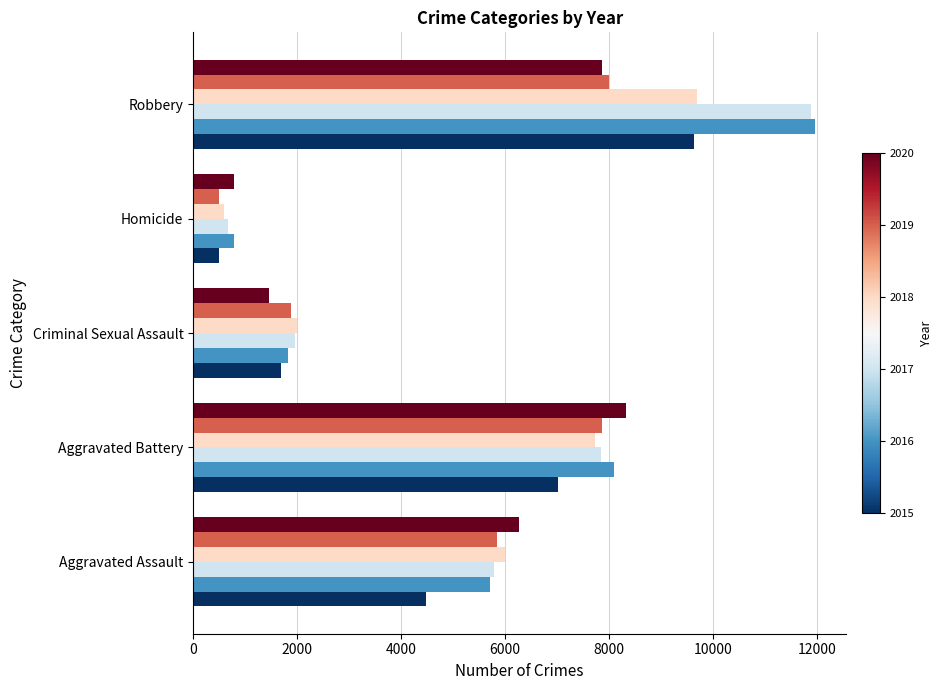

What is the total value across all series at Aggravated Battery?

46858